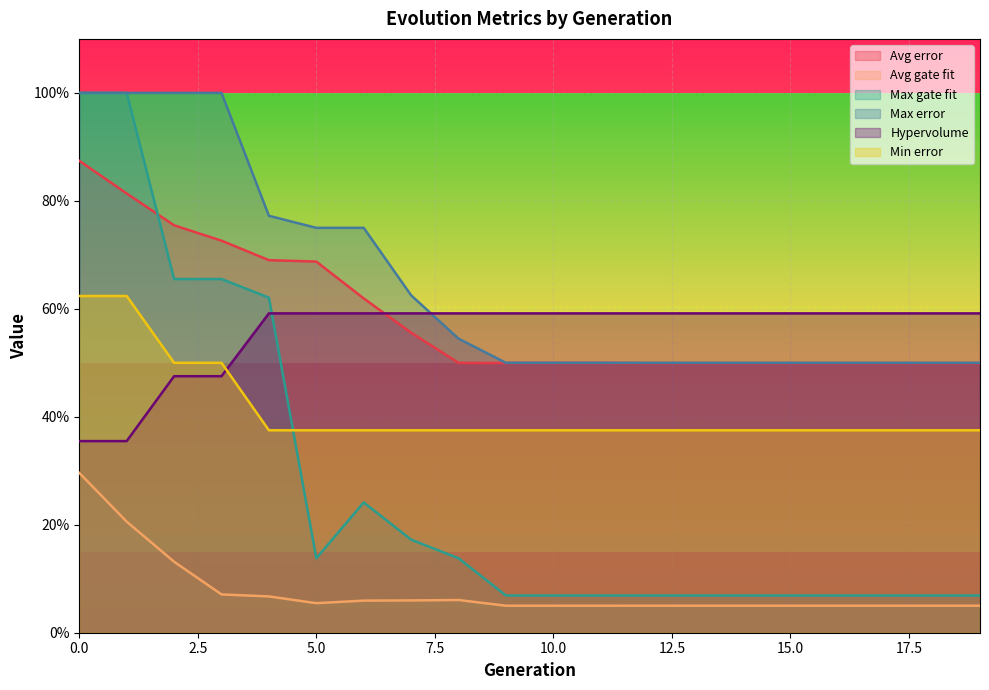

Which series has the largest total across all categories?

Max error